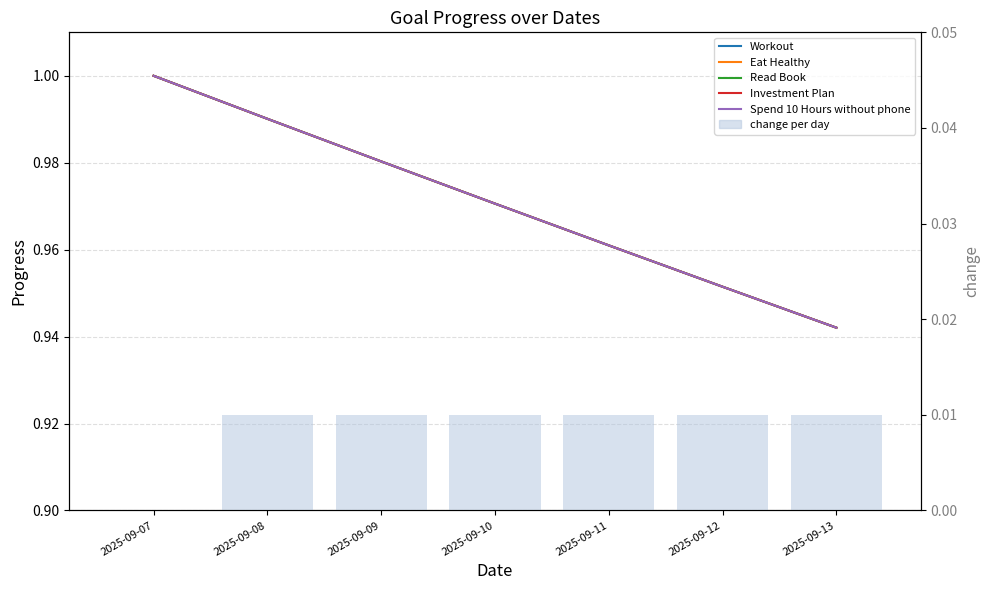

True or false: Eat Healthy has a value of 1.0 at 2025-09-07.

True